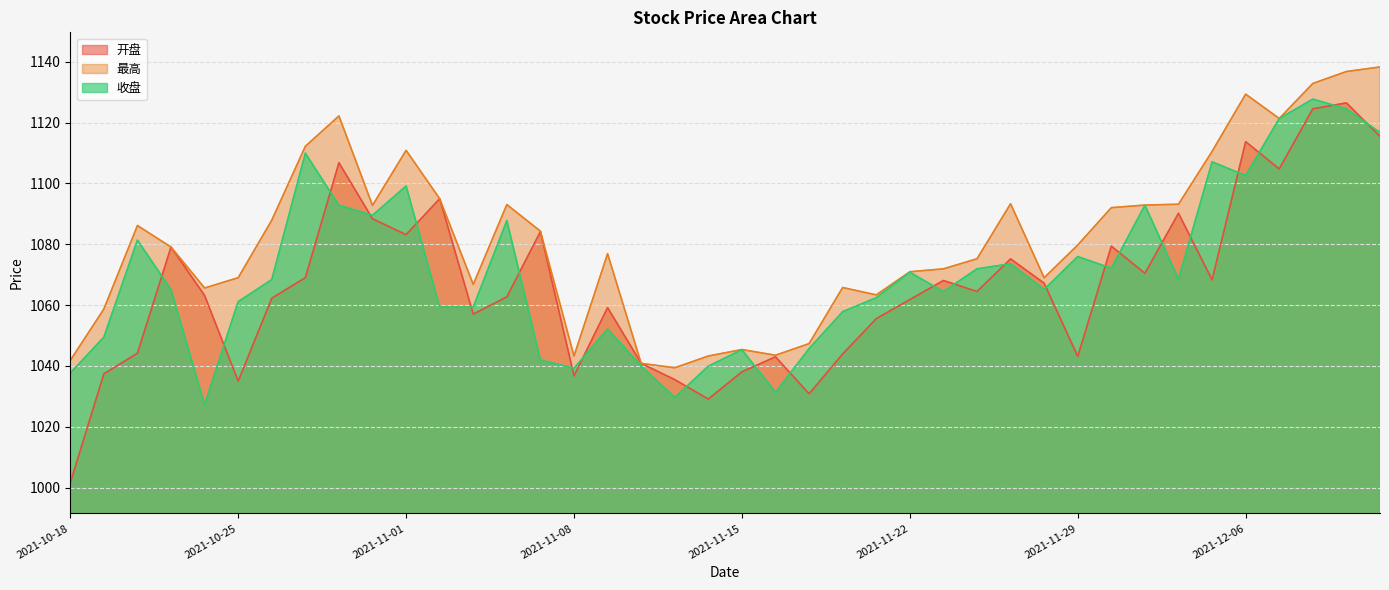

Which series has the largest total across all categories?

最高